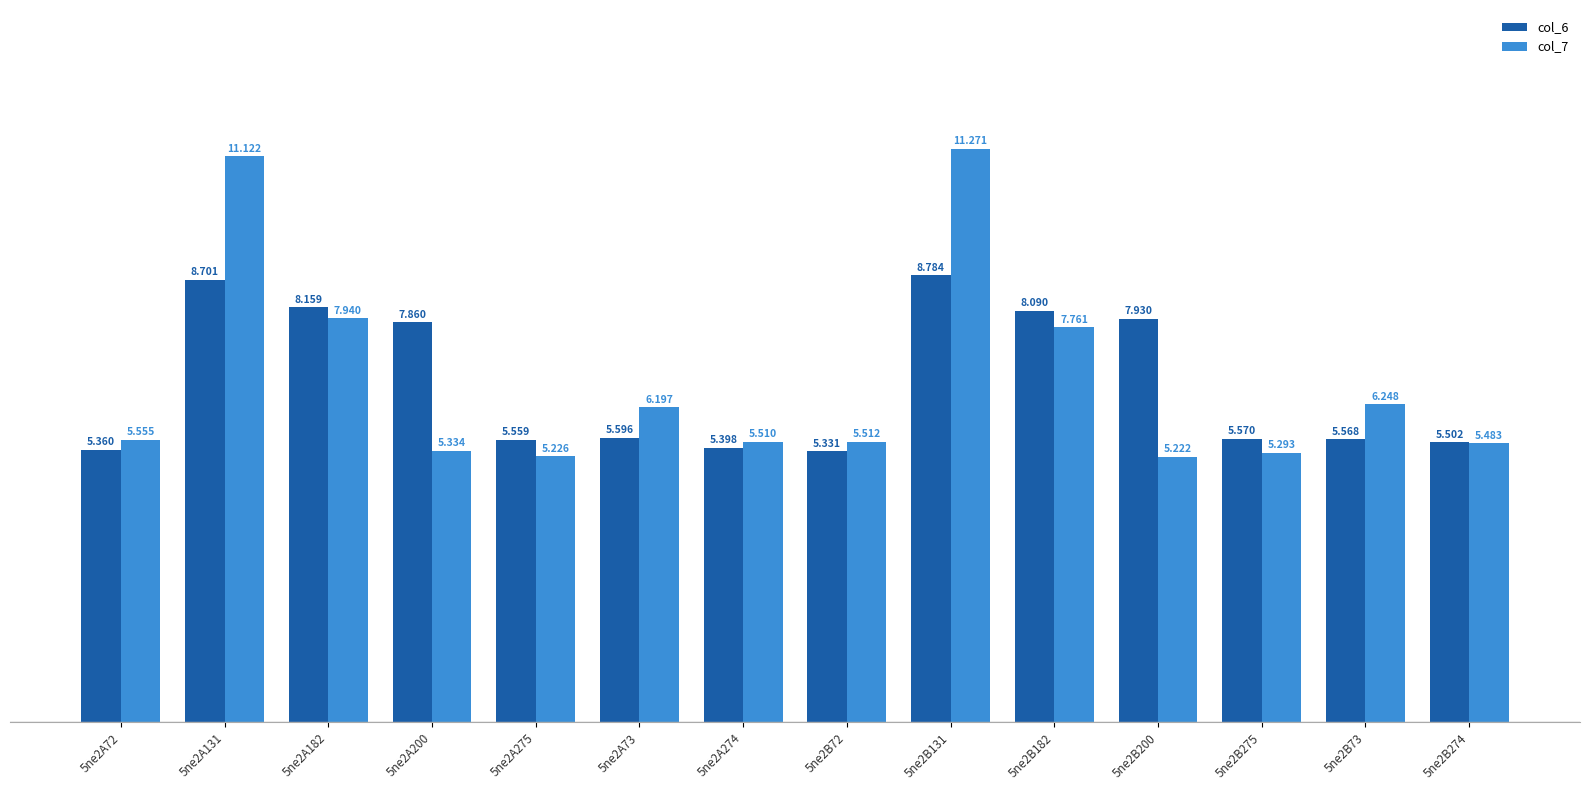

At 5ne2B131, list the series in order from largest to smallest.

col_7, col_6